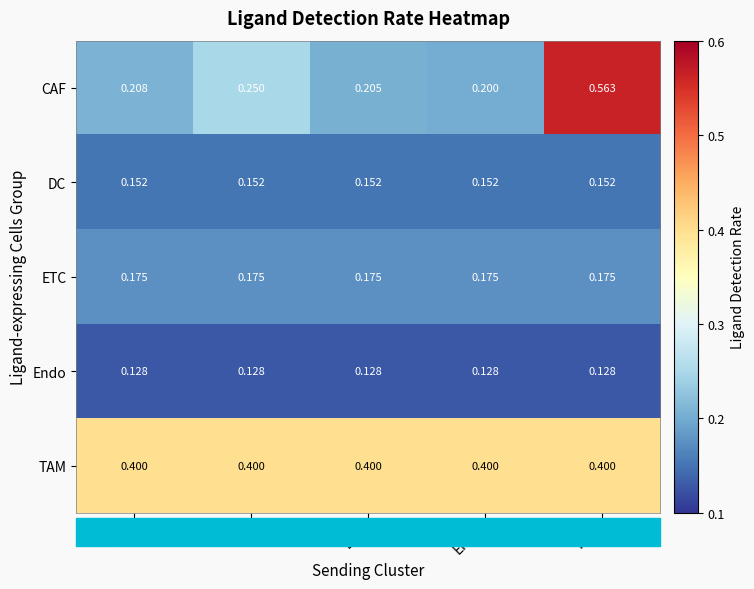

Which label corresponds to the largest value in the chart?

TAM